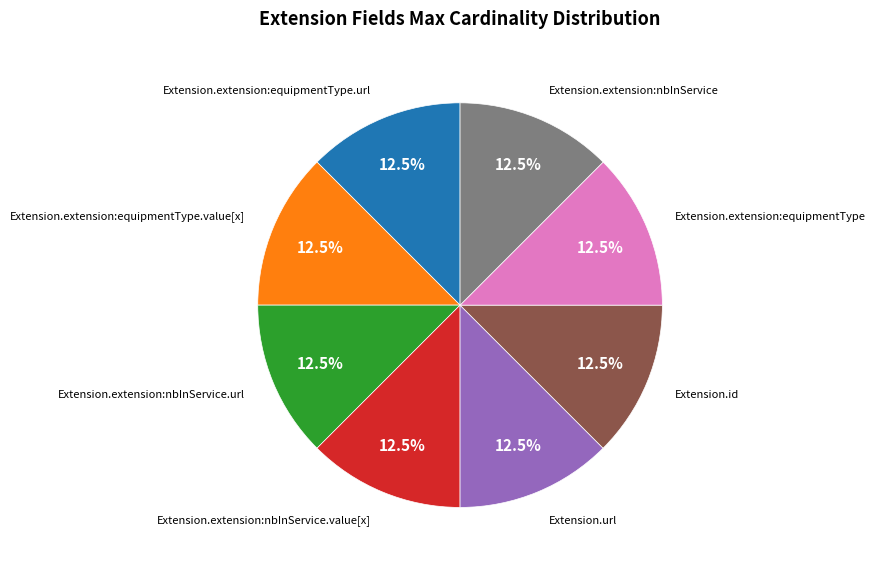

Does any single category account for the majority?

No